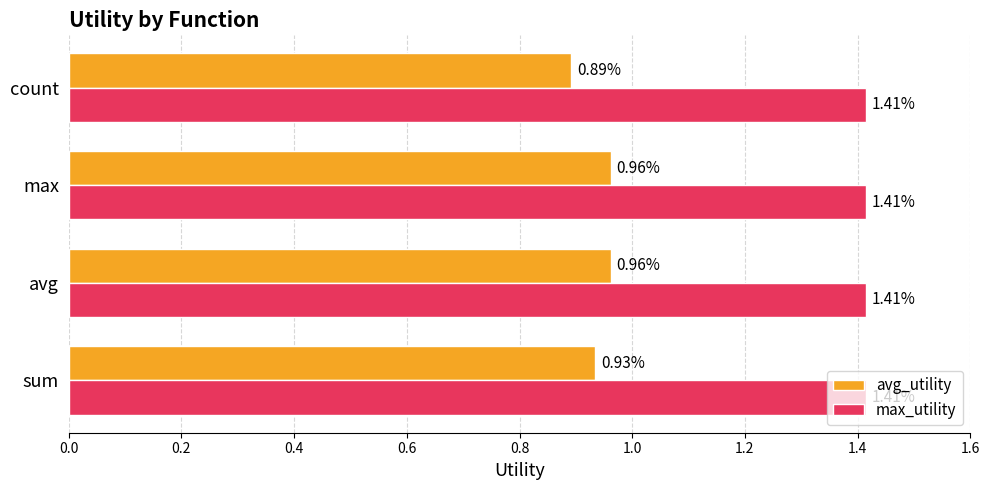

Is the value of avg_utility at max greater than the value of max_utility at avg?

No